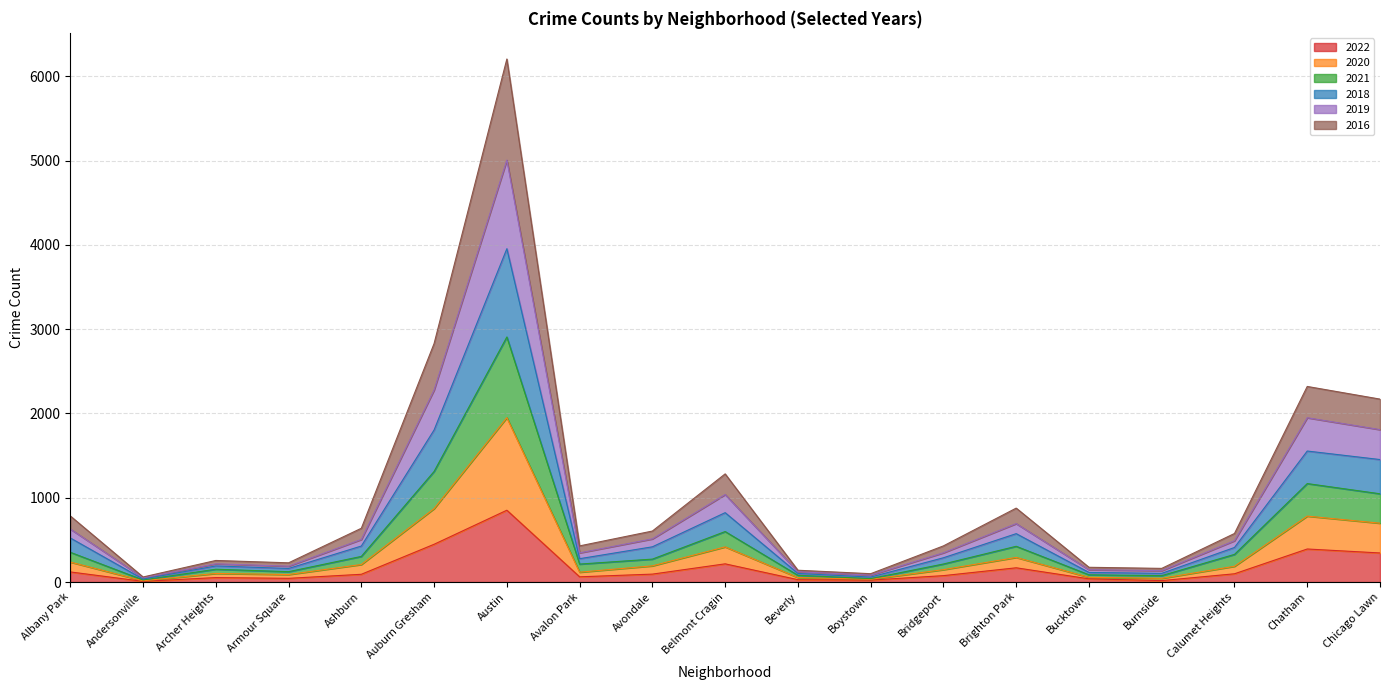

At which category is the sum across all series the highest?

Austin